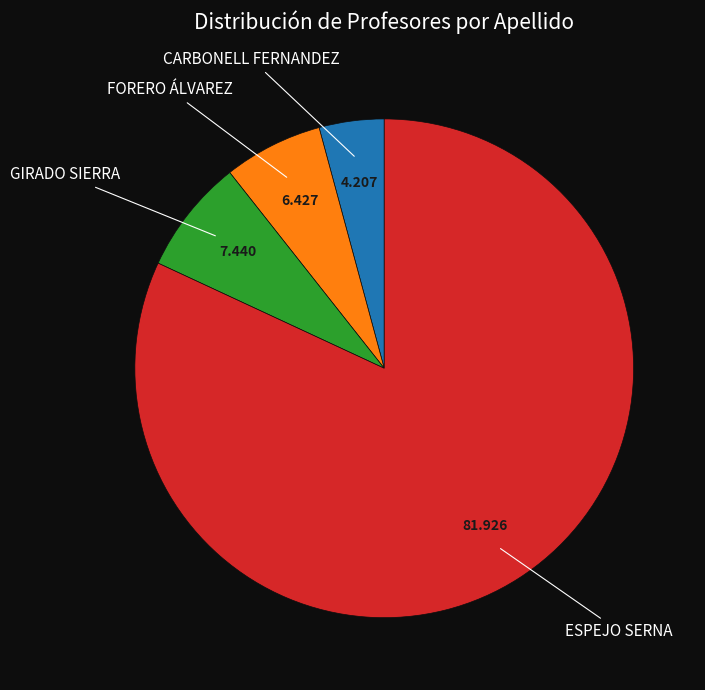

Which slice is the largest?

ESPEJO SERNA